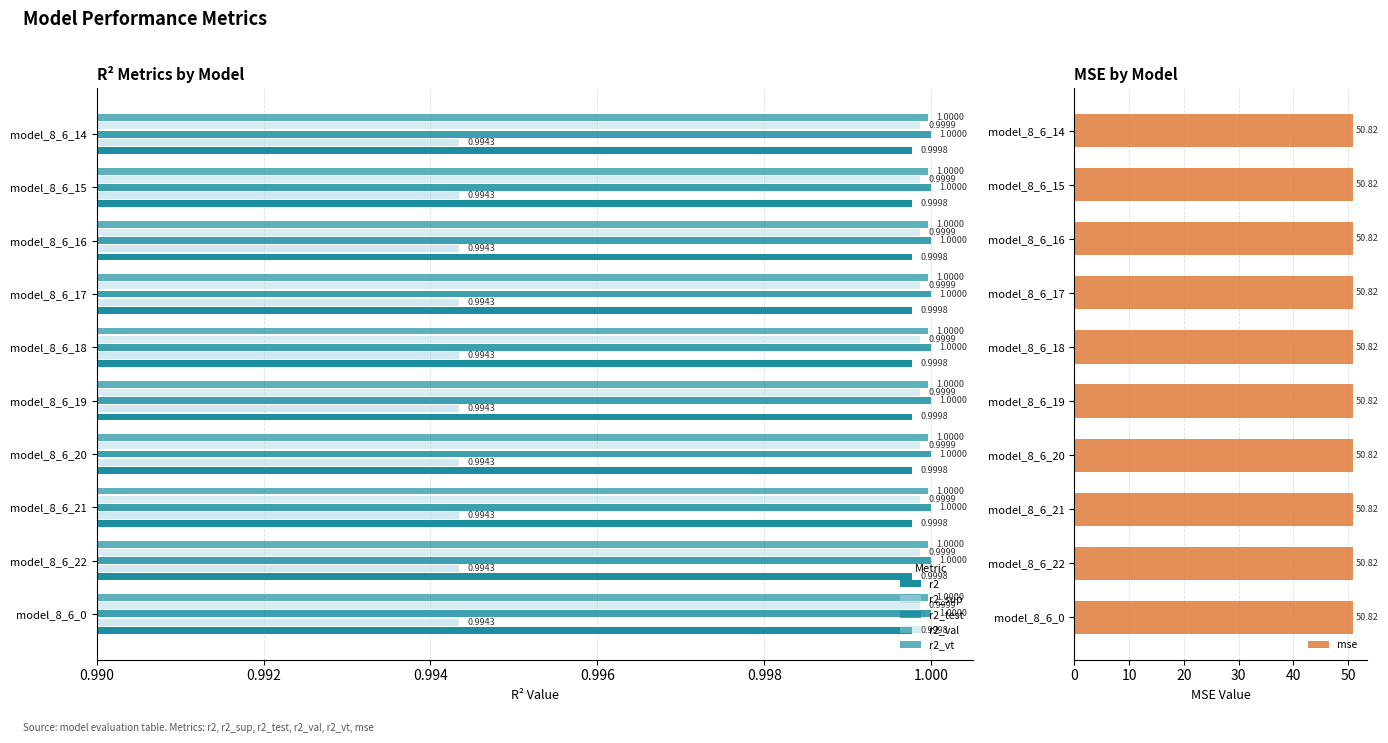

Is the value of r2_val at 0.992 greater than the value of r2_sup at 0.998?

Yes